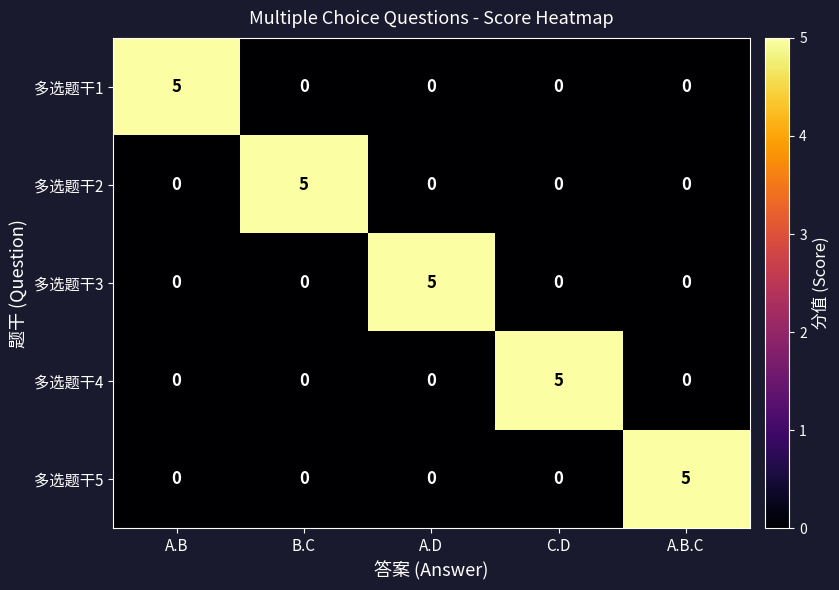

Is it true that 多选题干2 equals 3 at A.D?

False